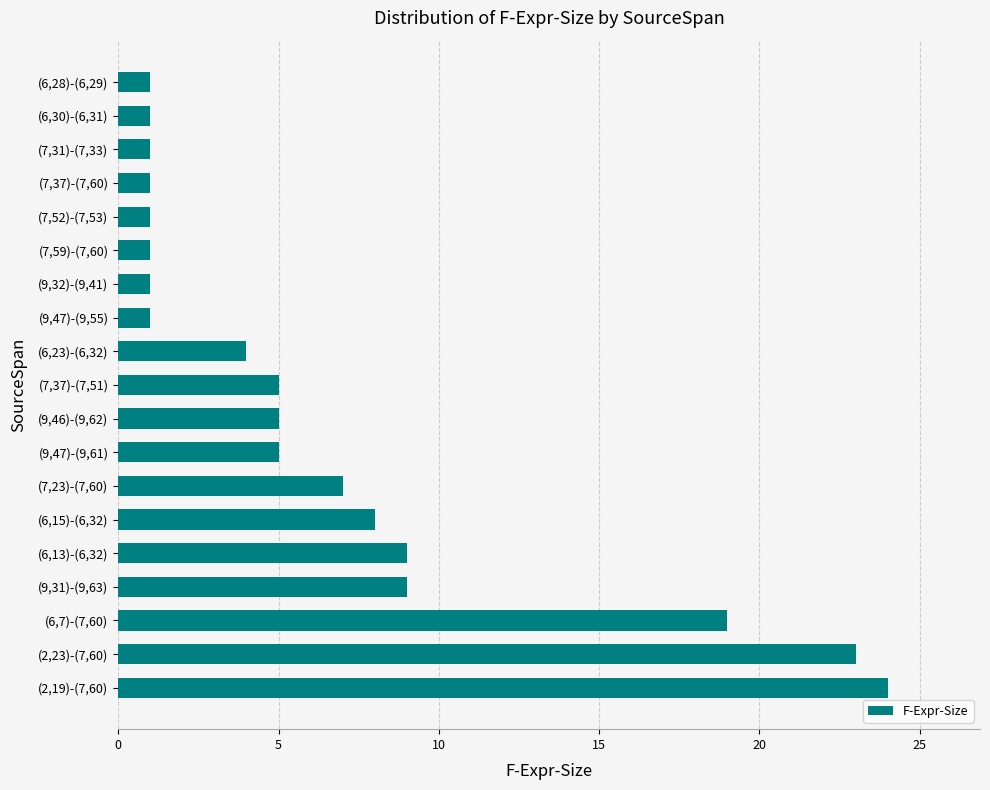

What is the ratio of the value at (2,19)-(7,60) to the value at (7,31)-(7,33)?

24.0